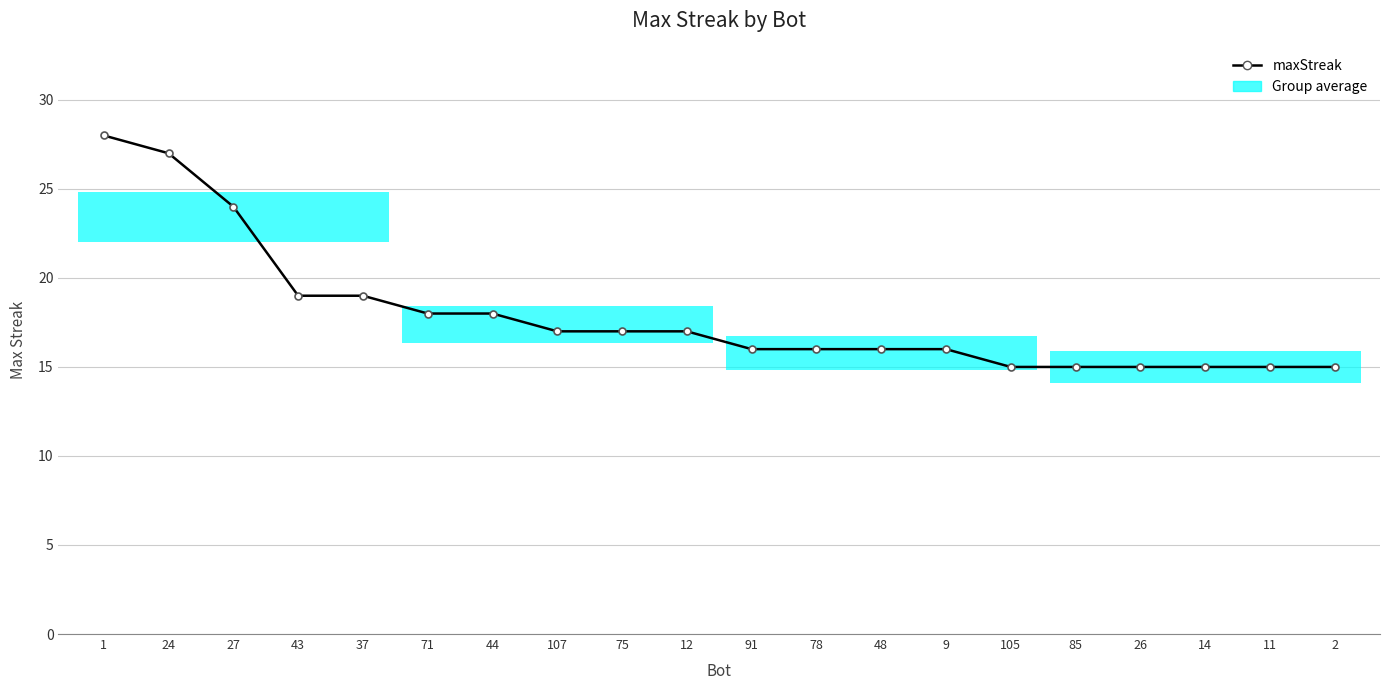

Between 24 and 78, which is larger?

24